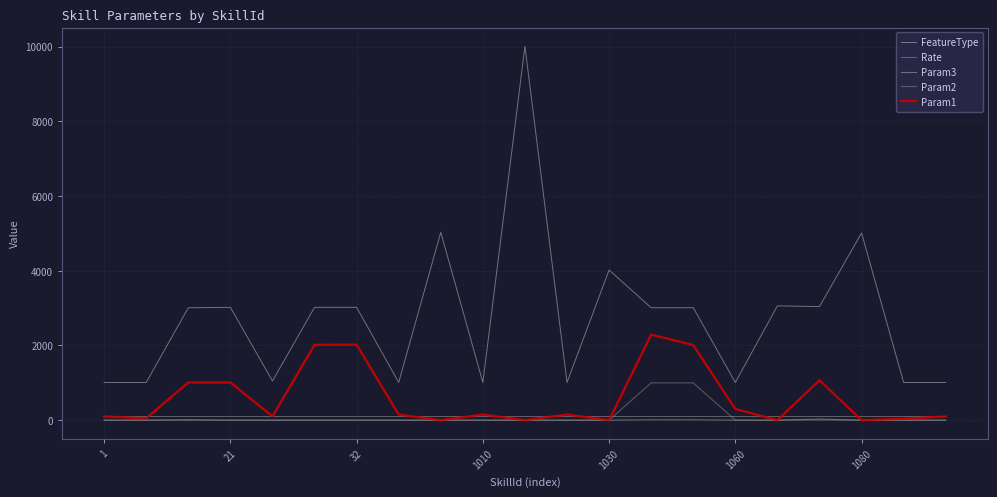

Which label corresponds to the smallest value in the chart?

1